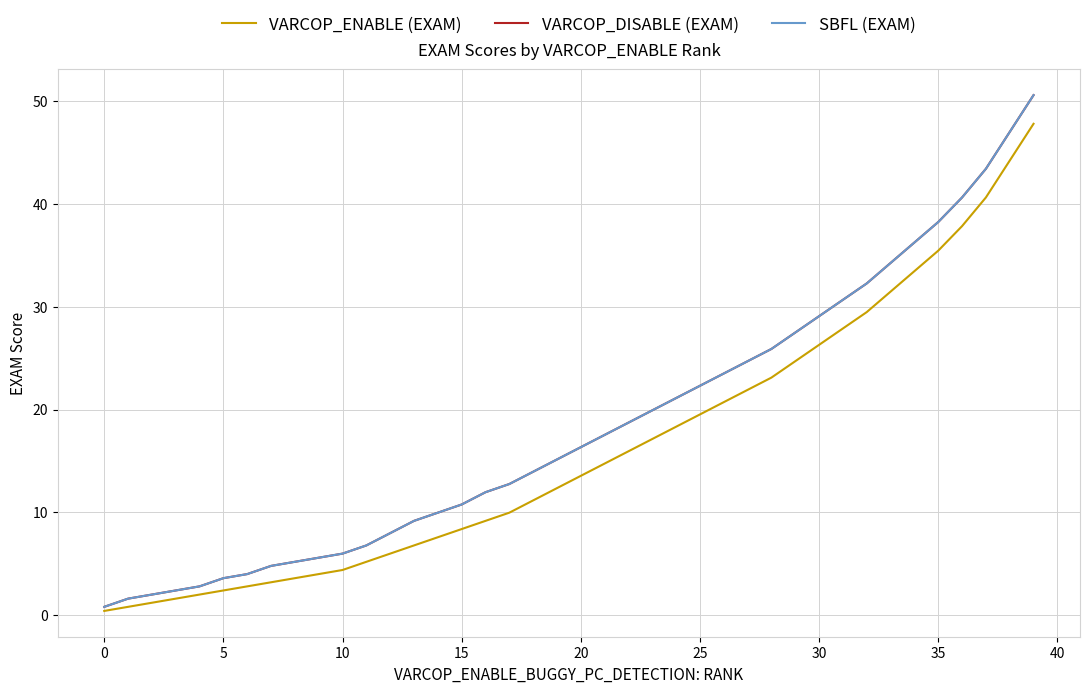

At which category is the sum across all series the highest?

39